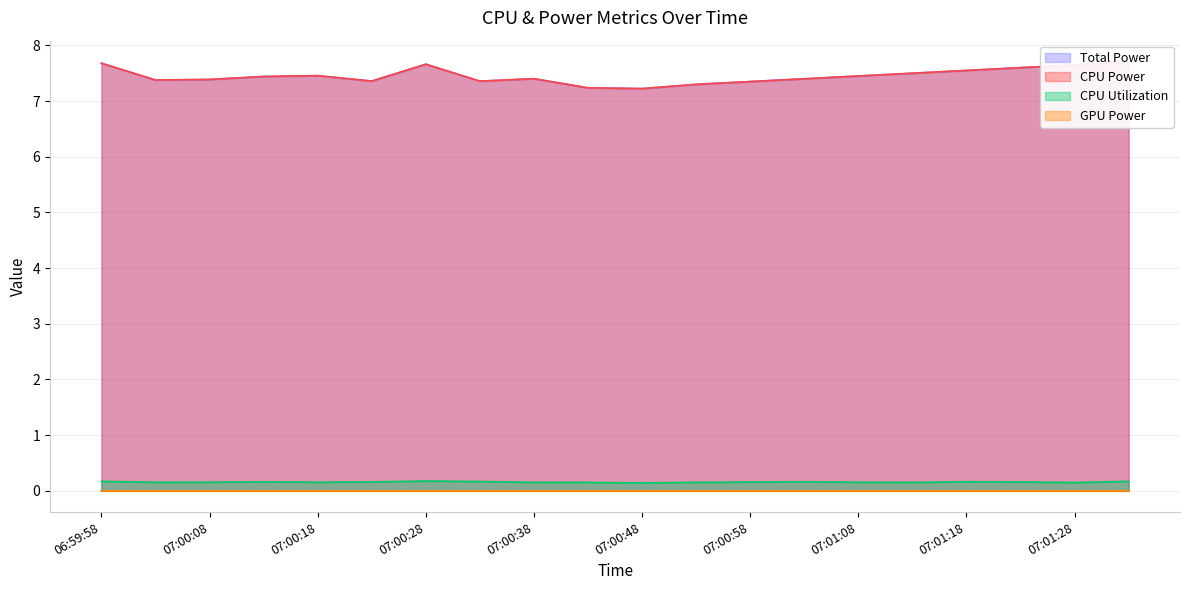

True or false: CPU Utilization and Total Power intersect in this chart.

False